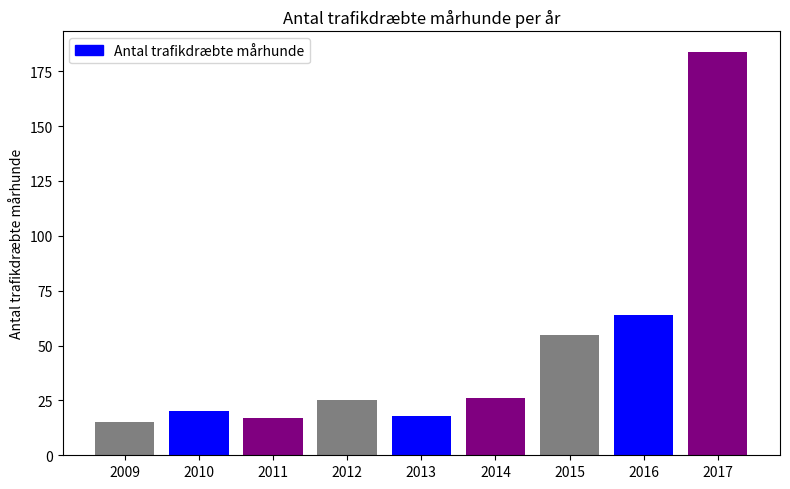

What is the difference between the values at 2015 and 2017?

129